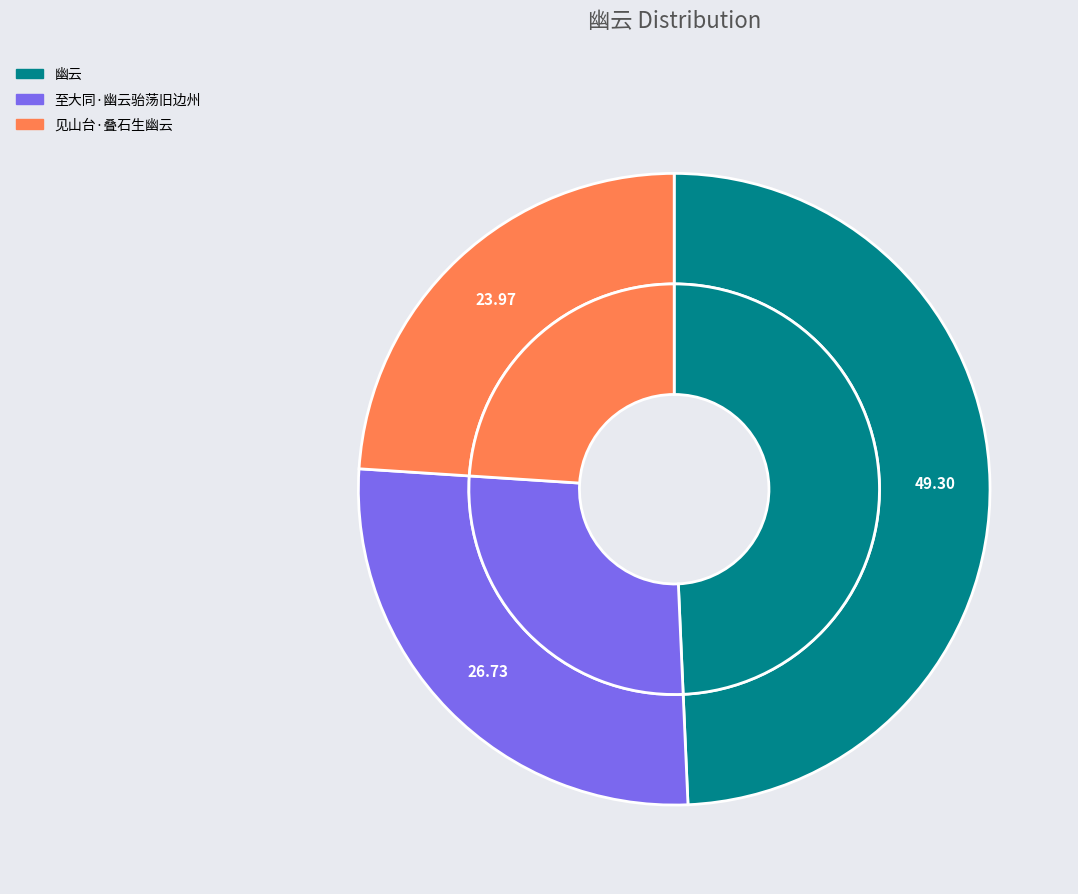

Which slice is the largest?

幽云